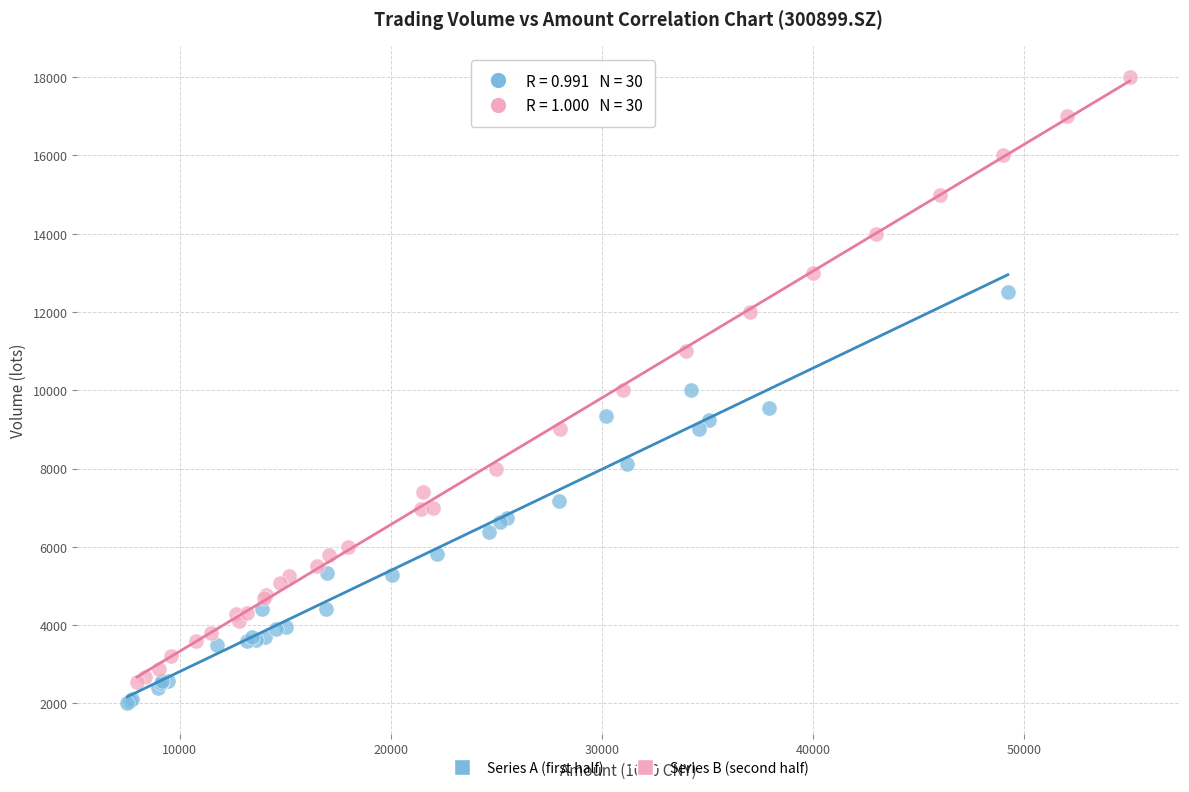

Which series contains the highest Y value?

Series B (second half)